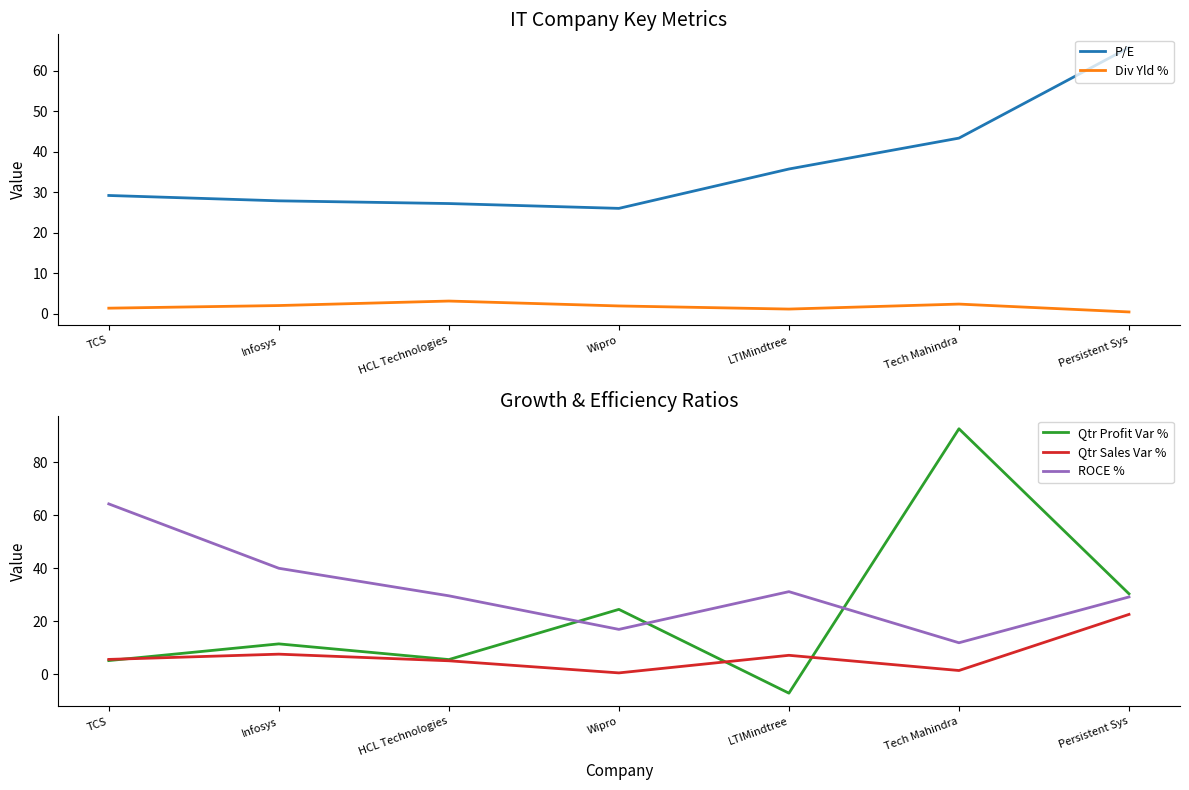

In Qtr Sales Var %, how many points are lower than both neighbors (excluding endpoints)?

2